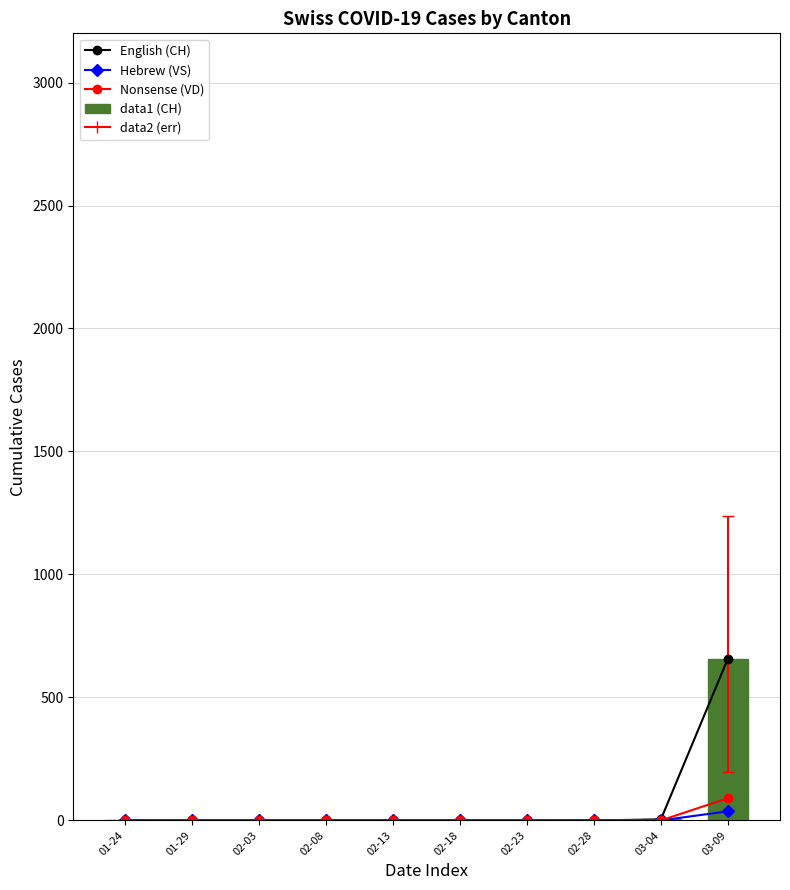

What is the highest value of the Hebrew (VS) series?

37